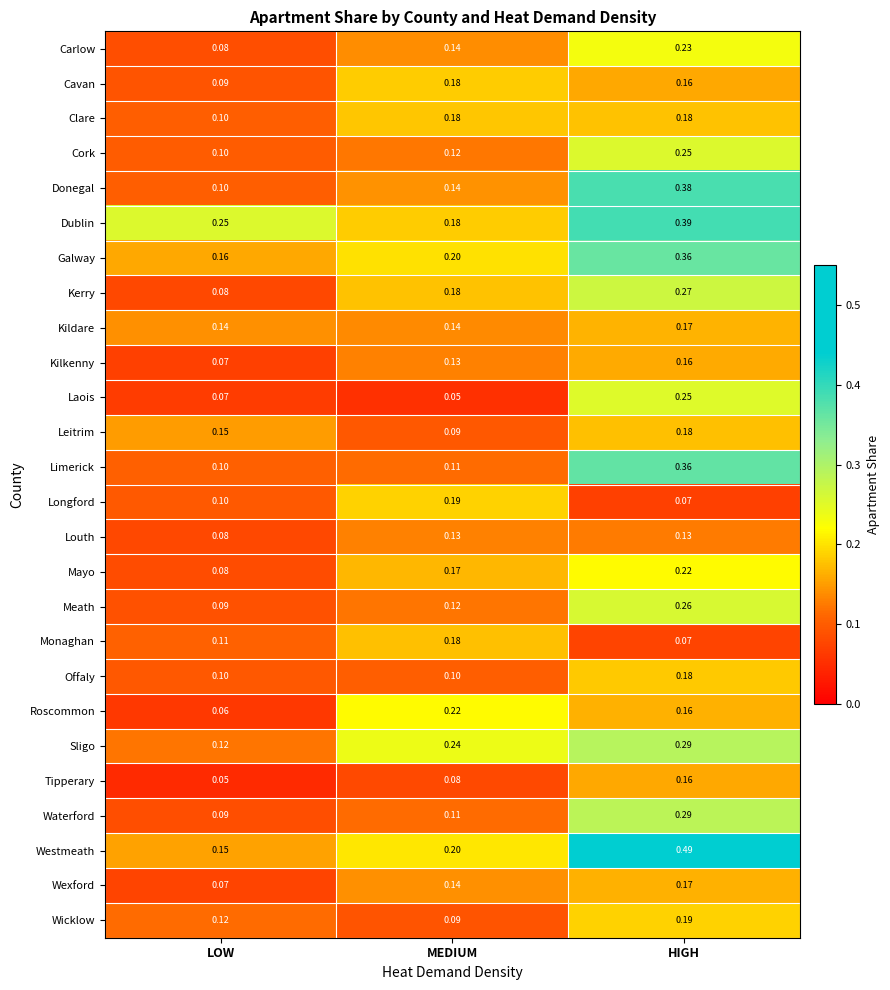

Which series changed the most between MEDIUM and HIGH?

Westmeath